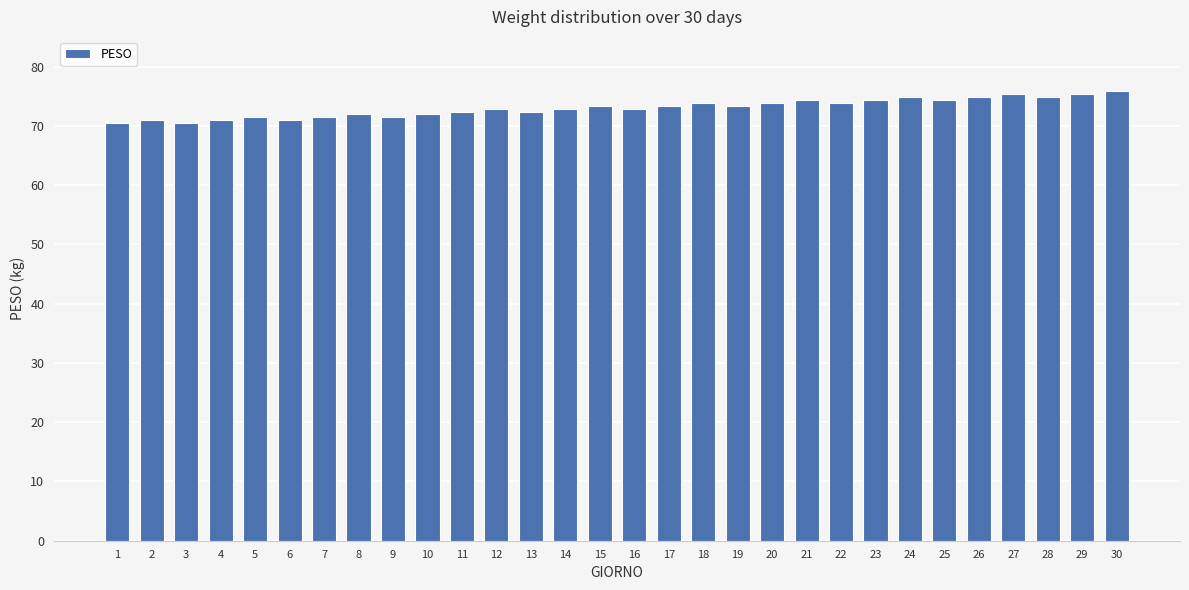

Count the number of categories in the chart.

30